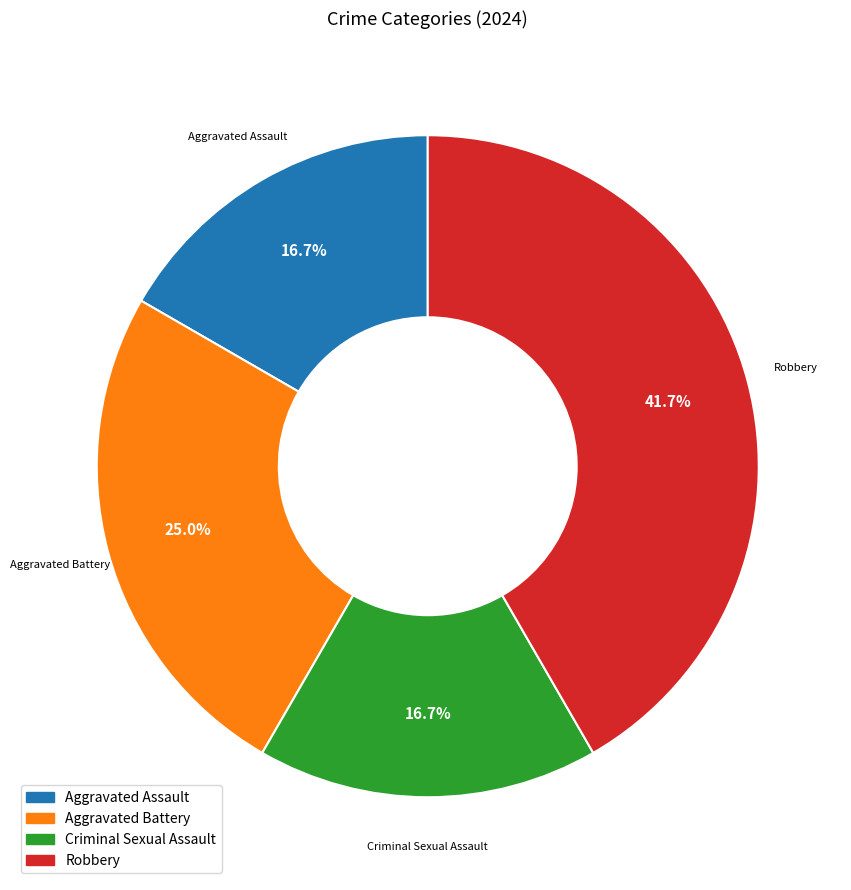

How many segments does this pie chart have?

4